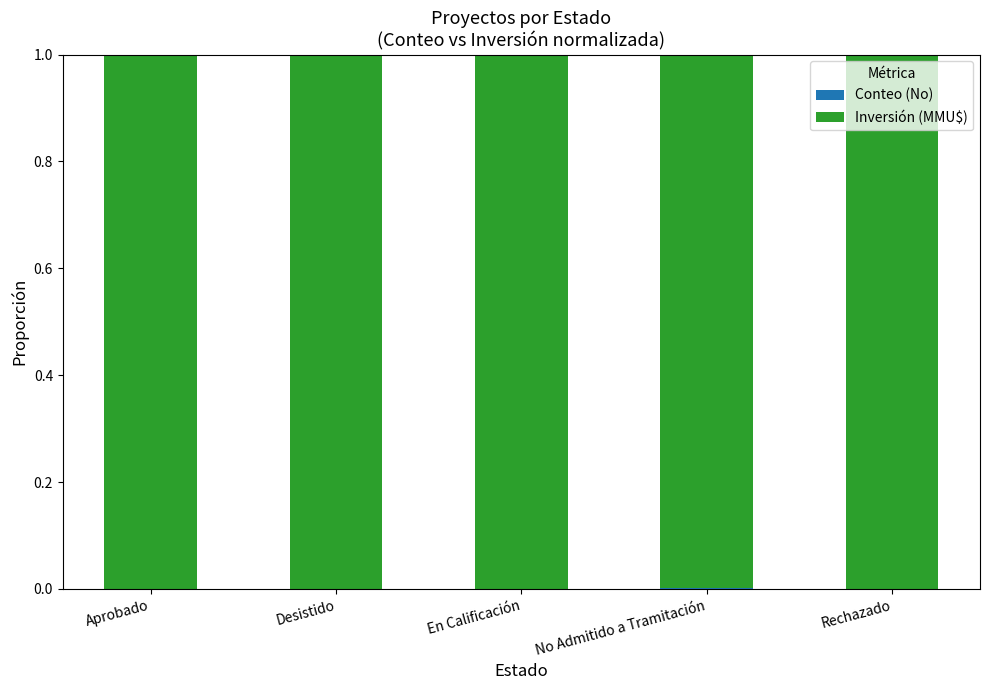

Rank the categories by Inversión (MMU$) value from lowest to highest.

No Admitido a Tramitación, Rechazado, Aprobado, Desistido, En Calificación